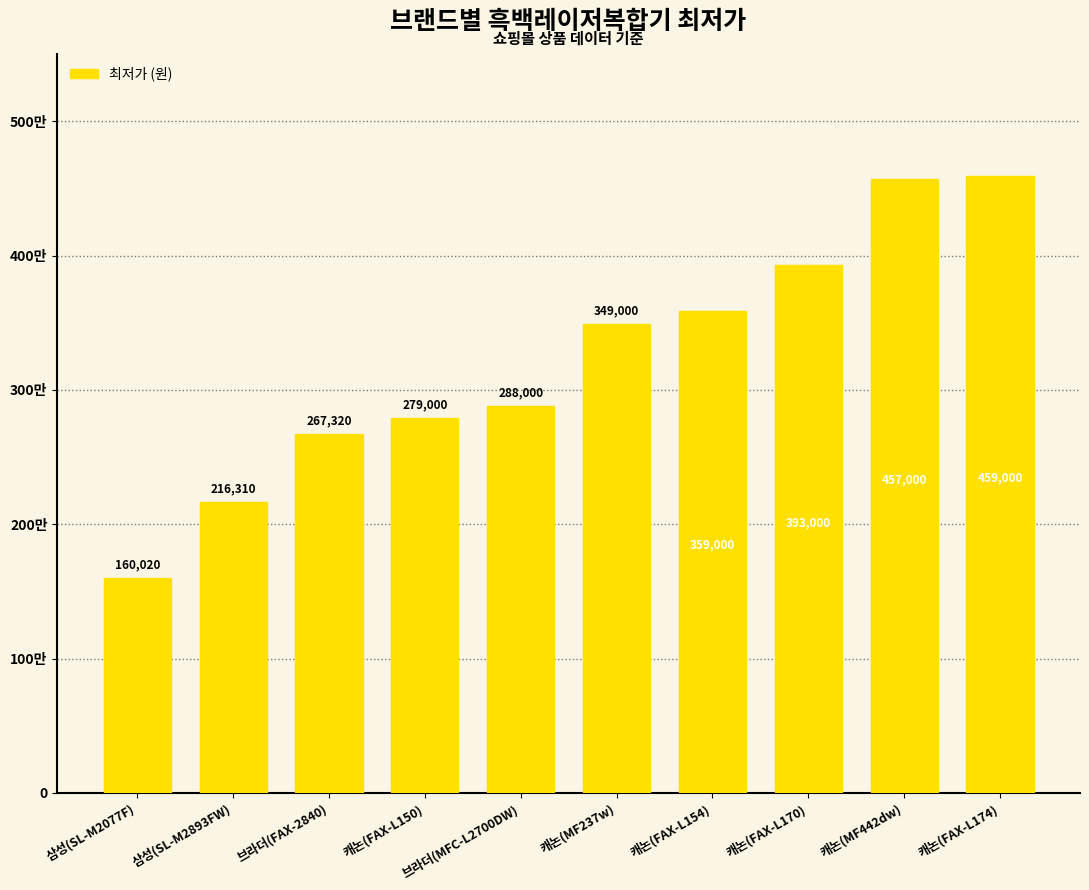

Are the bars horizontal?

No